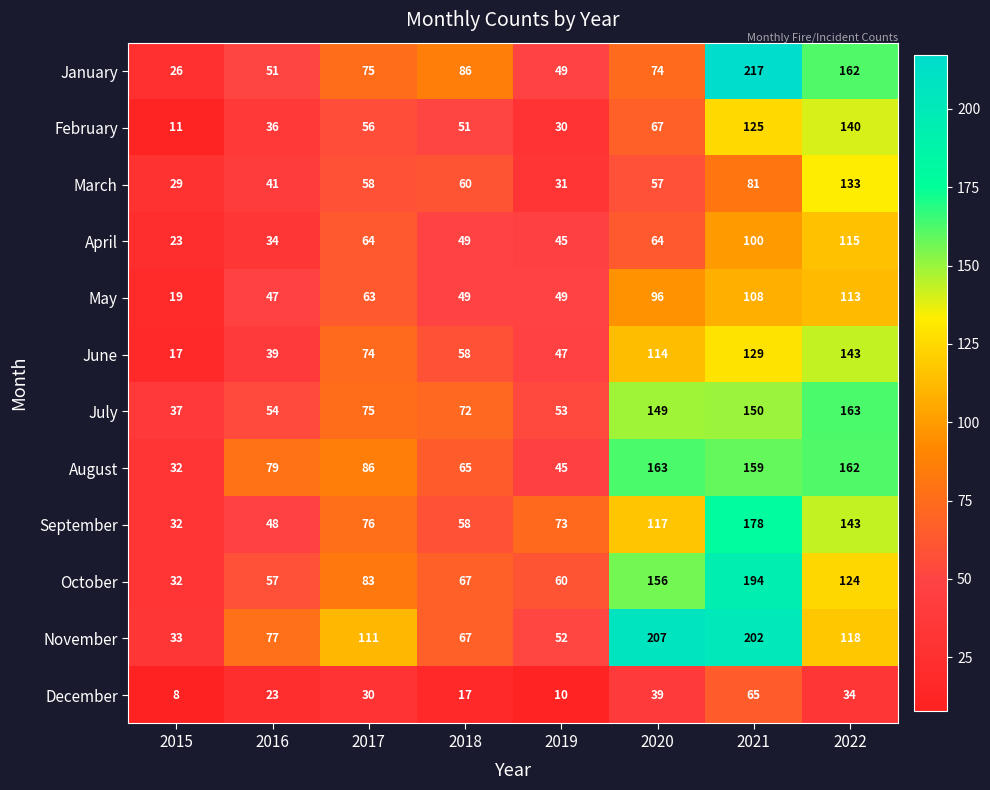

How many data points does each series have?

8